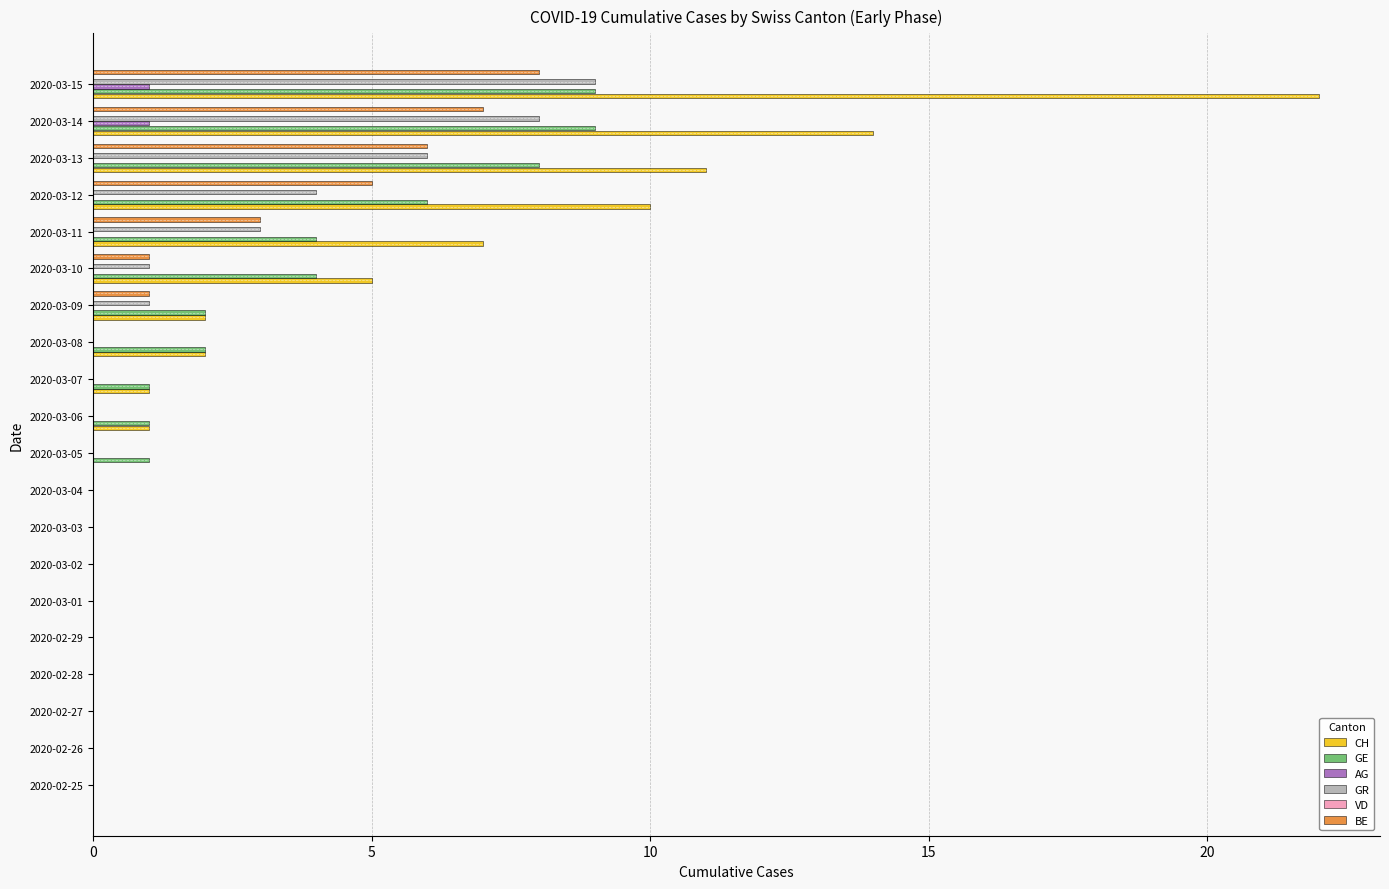

List the series in order of their peak value, lowest first.

VD, AG, BE, GE, GR, CH